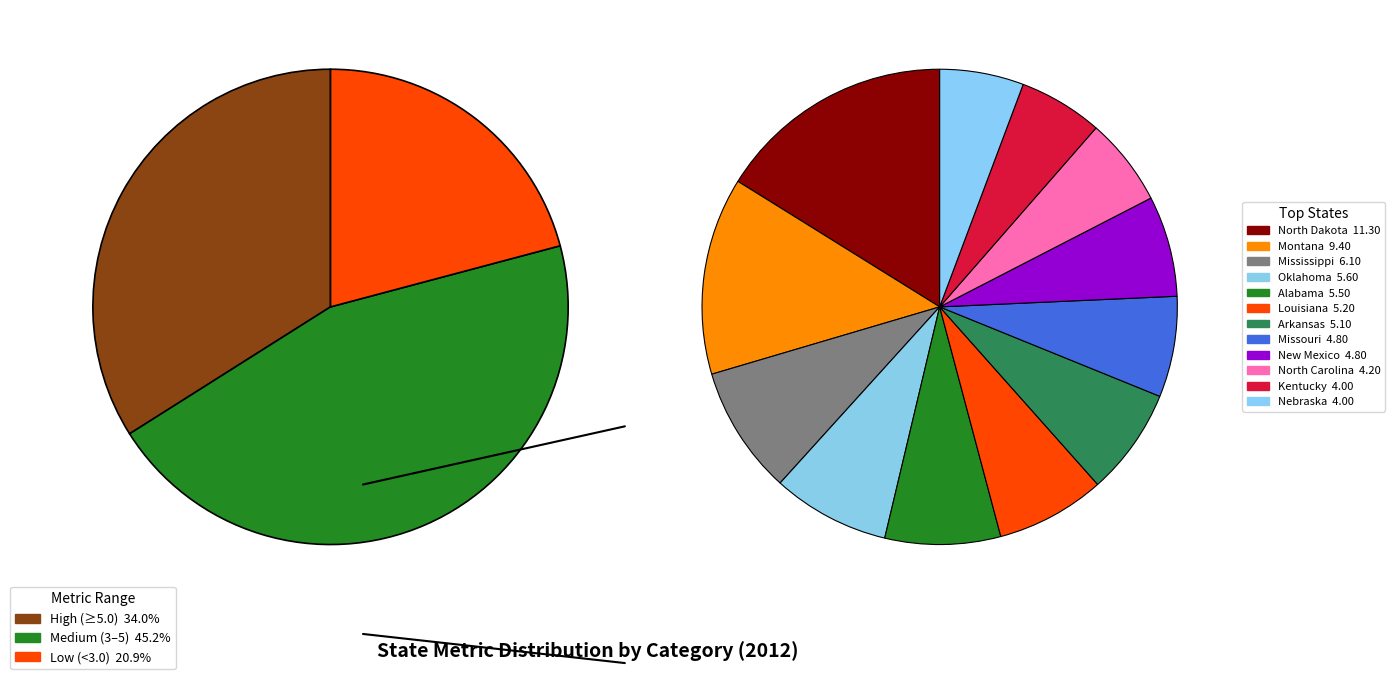

True or false: California accounts for 11% of the total.

False